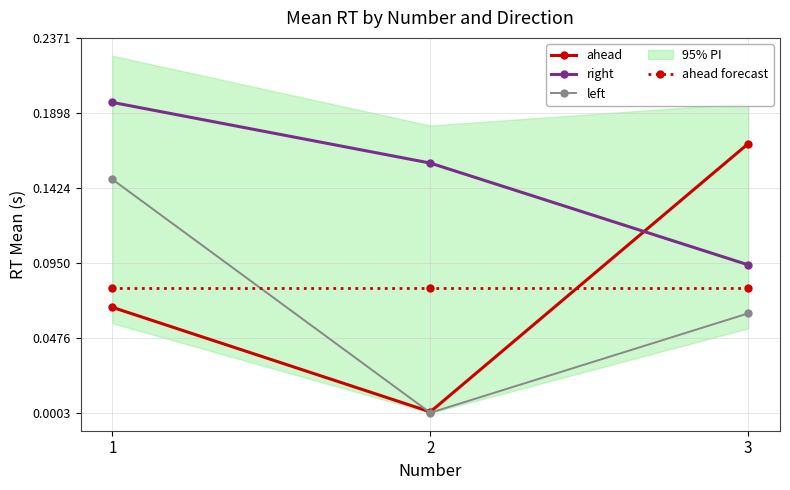

Which series has the largest range (max minus min)?

ahead